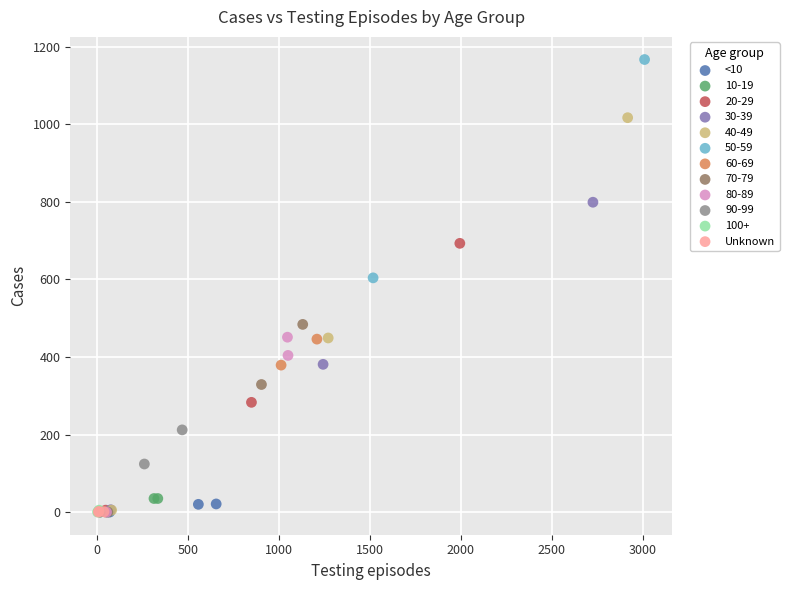

Which series contains the highest Y value?

50-59